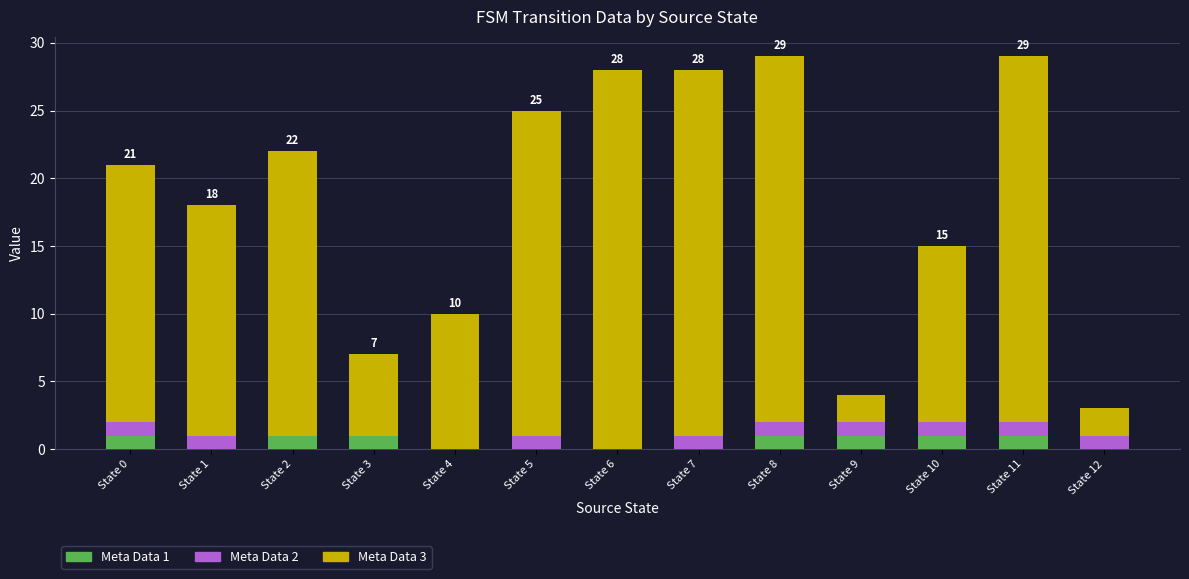

What is the total value across all series at State 8?

29